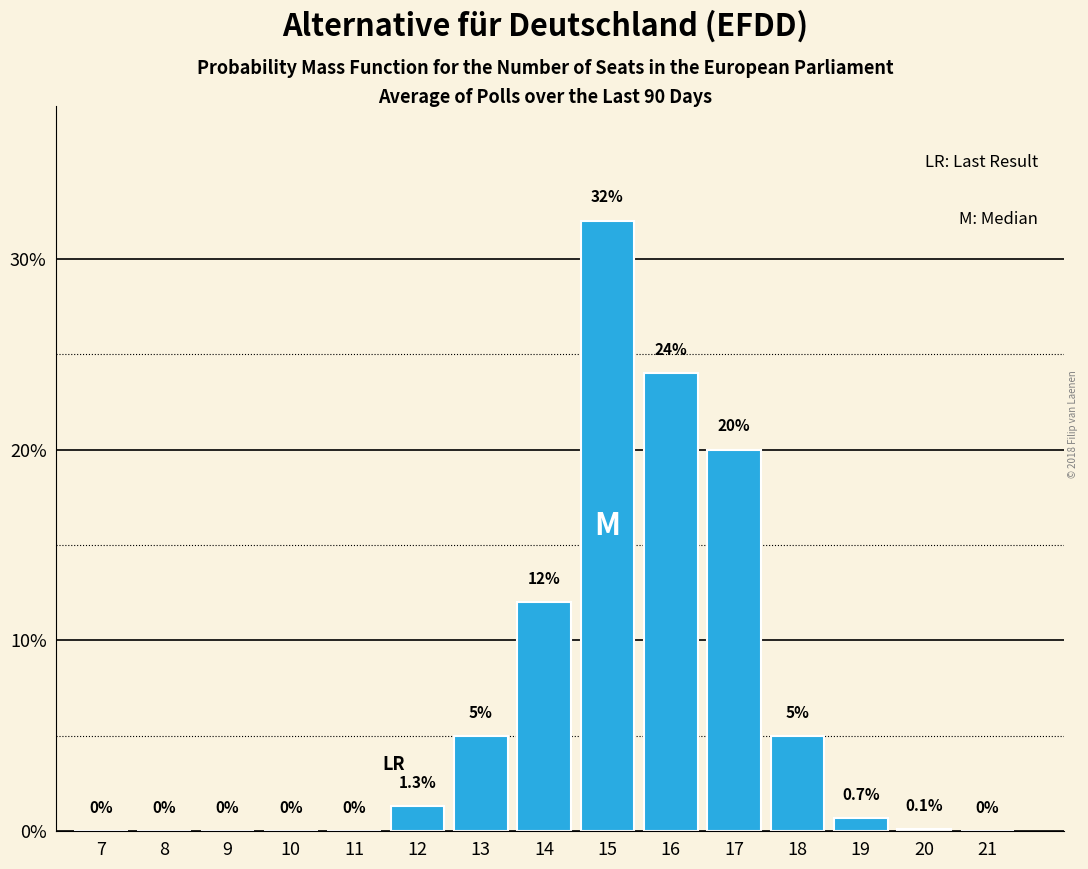

Reading left to right, what are all the values shown in this chart?

7=0.0	8=0.0	9=0.0	10=0.0	11=0.0	12=1.3	13=5.0	14=12.0	15=32.0	16=24.0	17=20.0	18=5.0	19=0.7	20=0.1	21=0.0